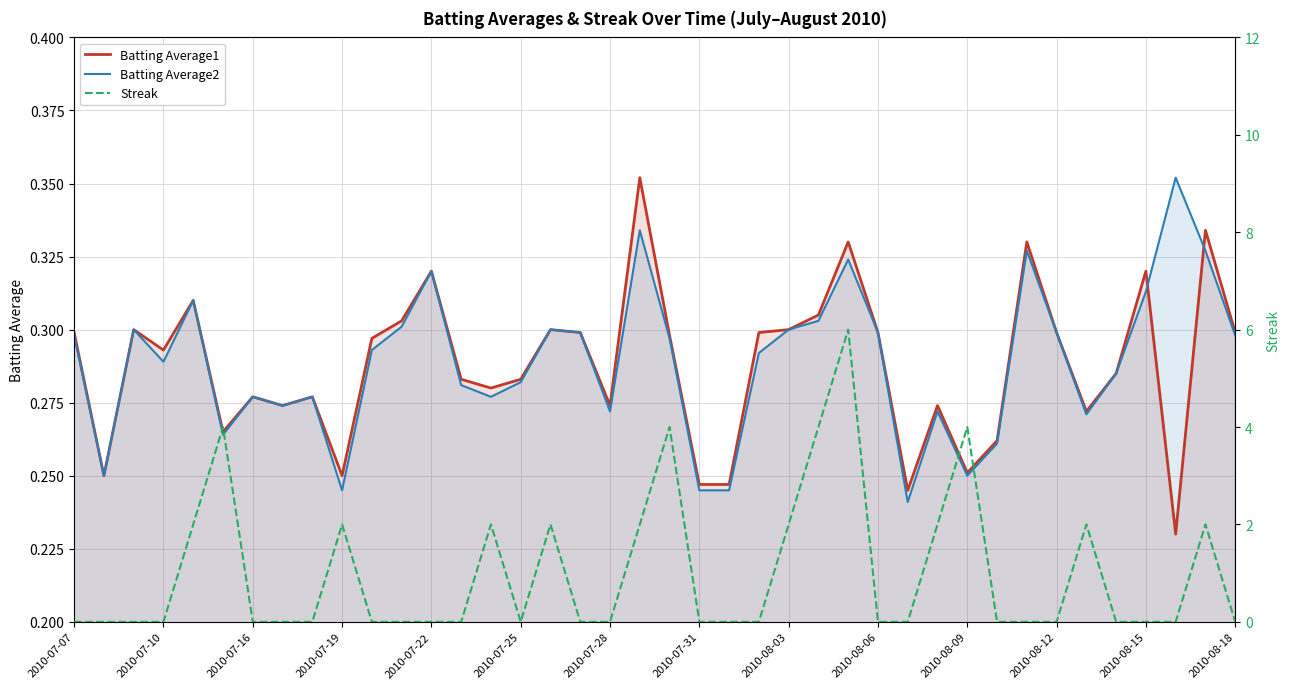

True or false: Batting Average1 and Batting Average2 cross at least once.

True